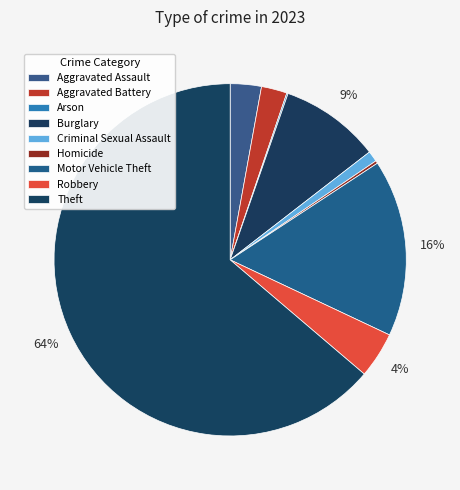

To the nearest percent, what is the difference between the largest and smallest slice percentages?

64%